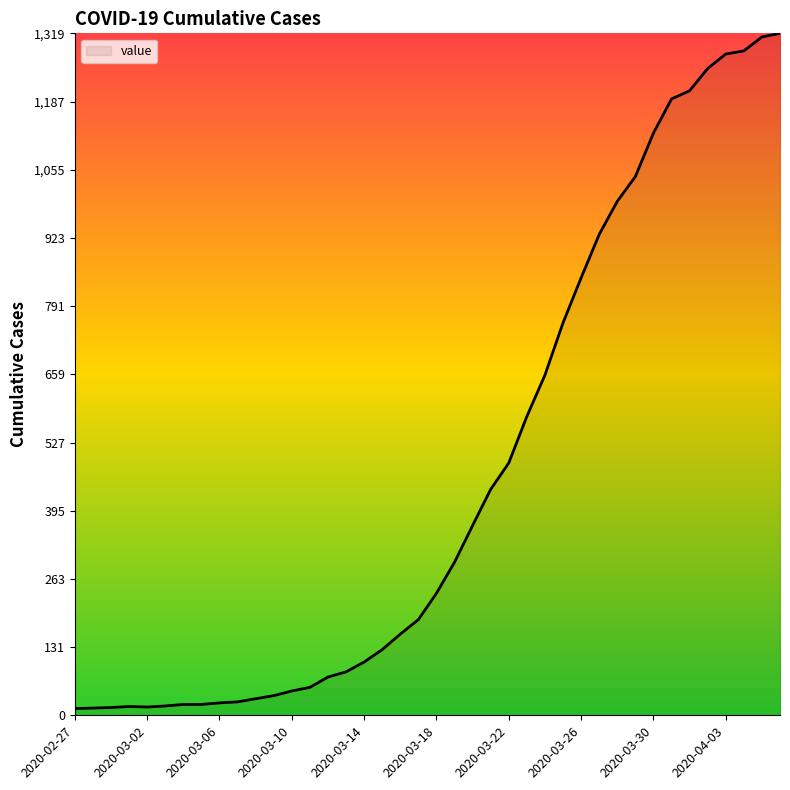

What is the value of the 25th point from the left?

488